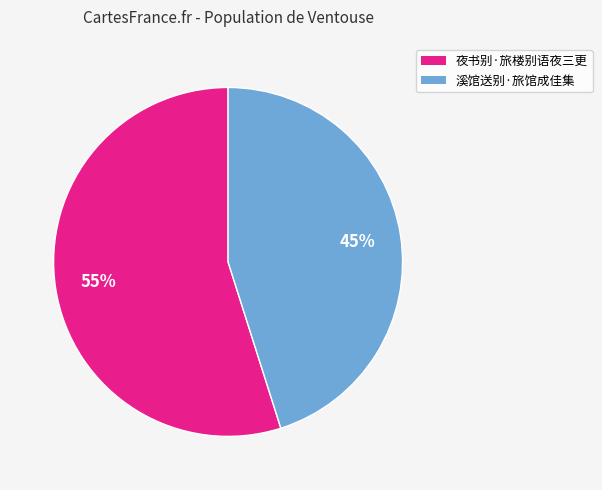

Is 溪馆送别·旅馆成佳集 the majority of the pie?

No